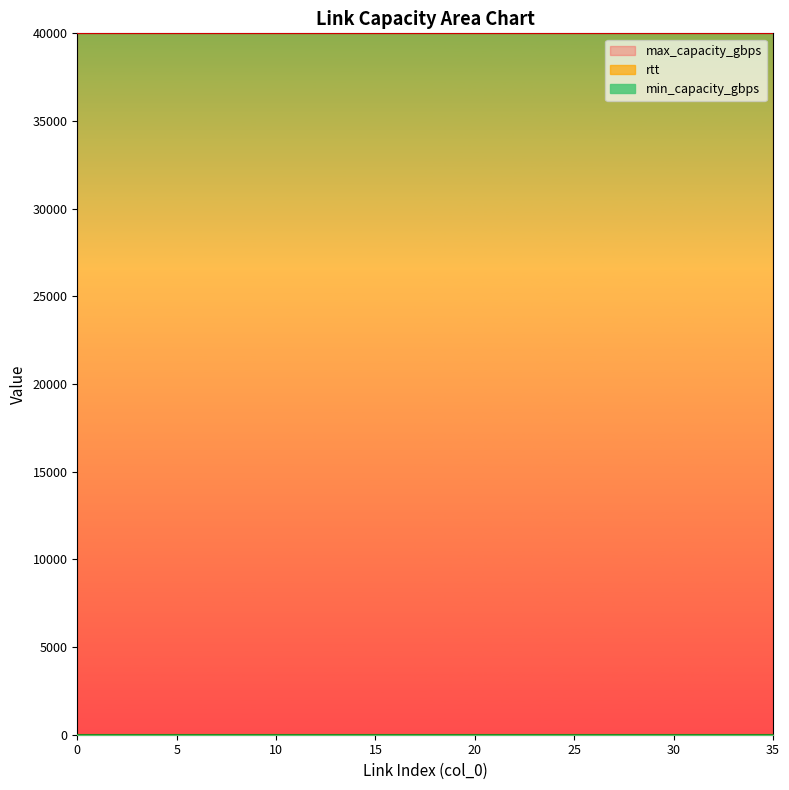

At how many categories does at least one series exceed 20322?

36